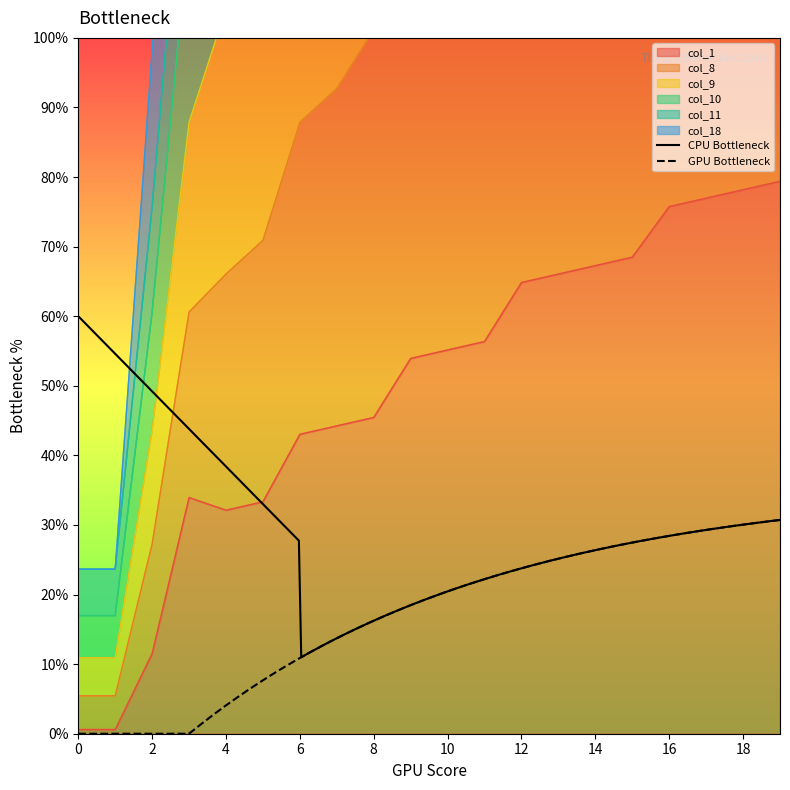

What value does the col_11 series have at 18?

703